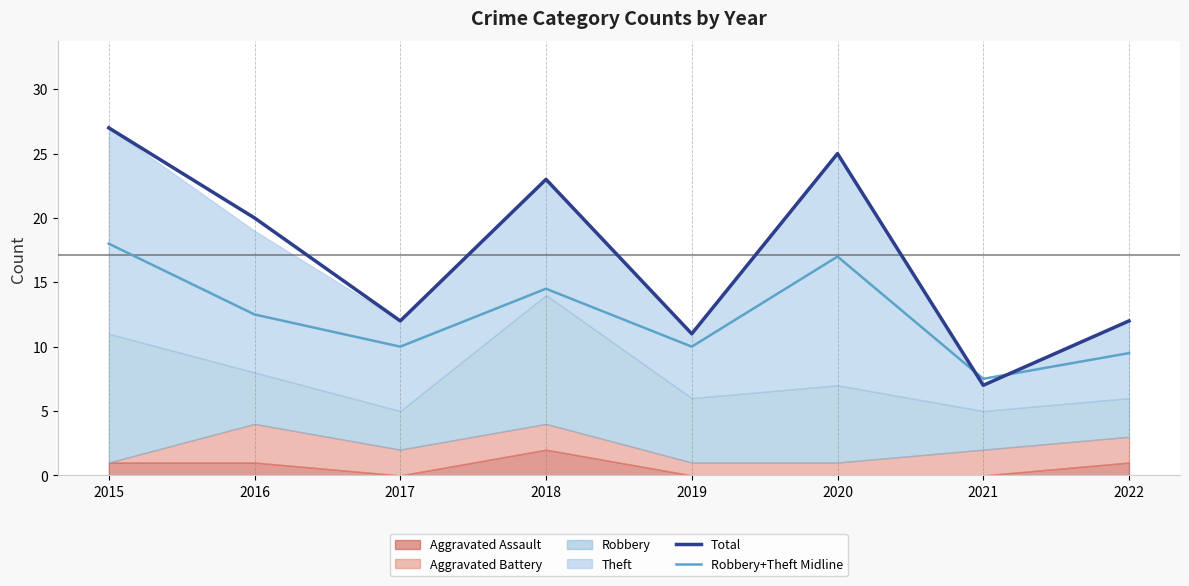

What is the lowest value of the Robbery+Theft Midline series?

7.5